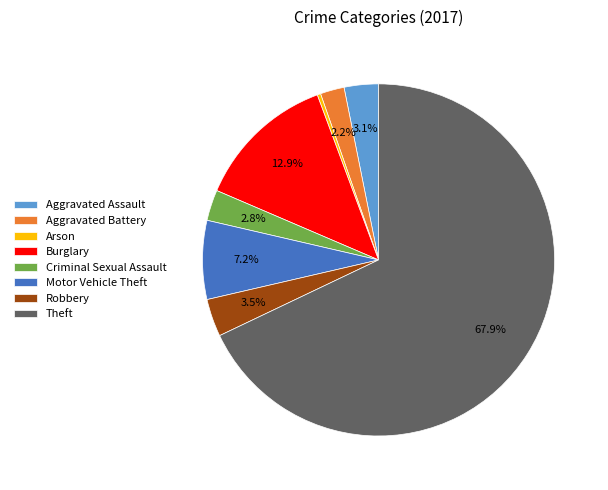

Is it true that Motor Vehicle Theft is 7% of the pie?

True